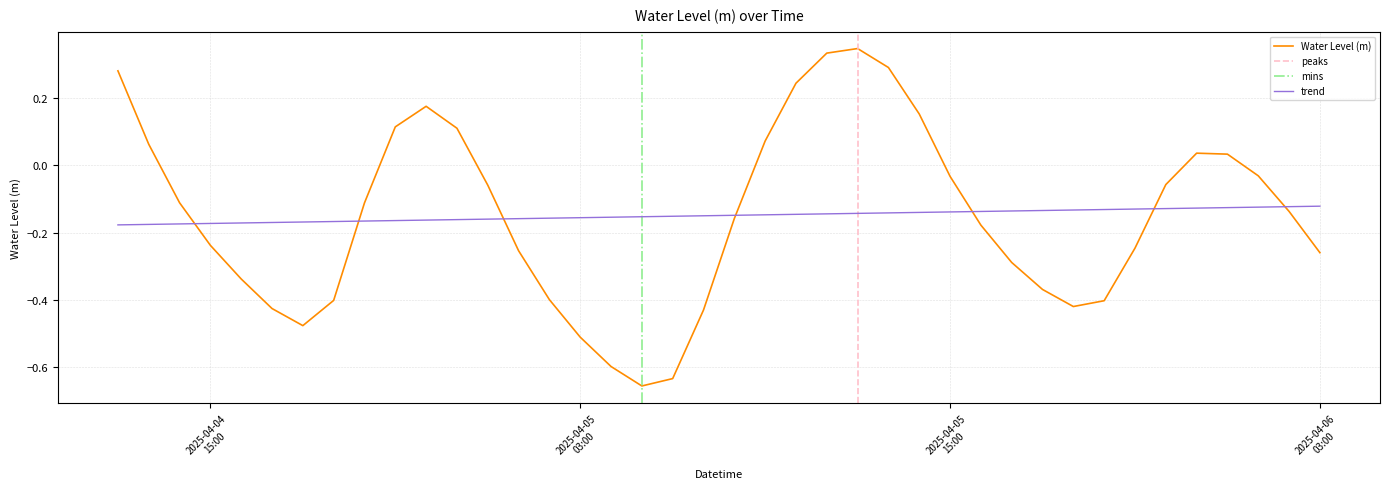

Between 2025-04-05 23:00:00 and 2025-04-05 02:00:00, which is larger?

2025-04-05 23:00:00